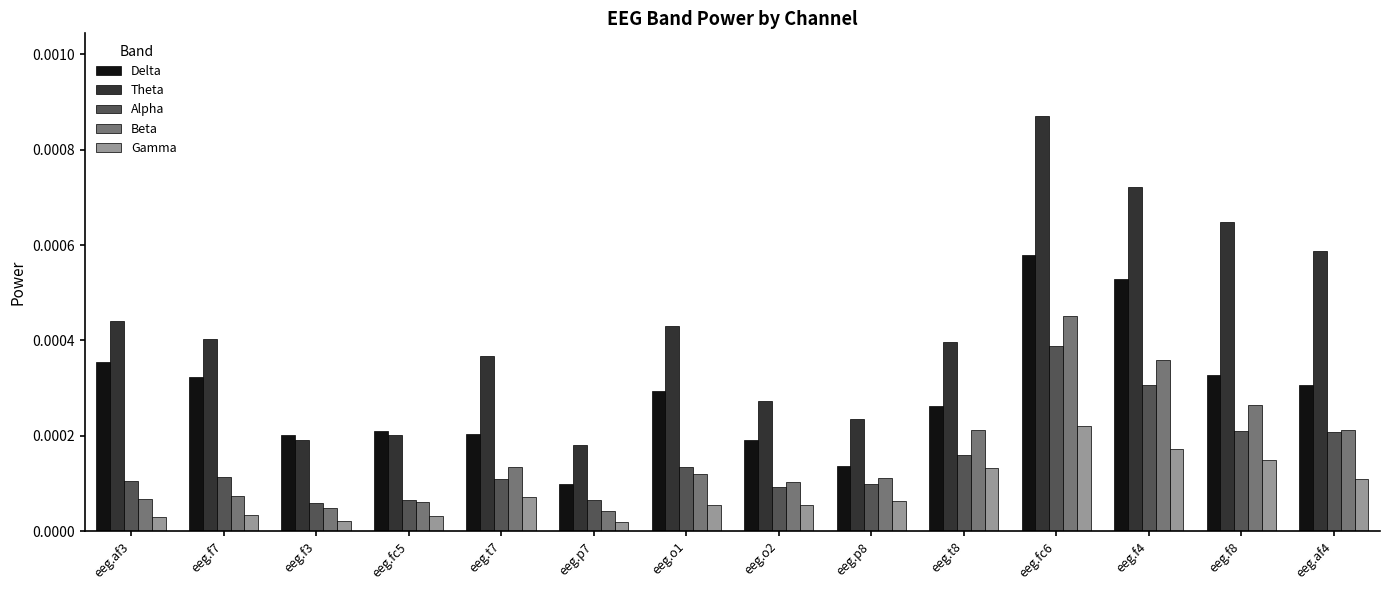

Which series changed the most between eeg.p7 and eeg.fc6?

Theta